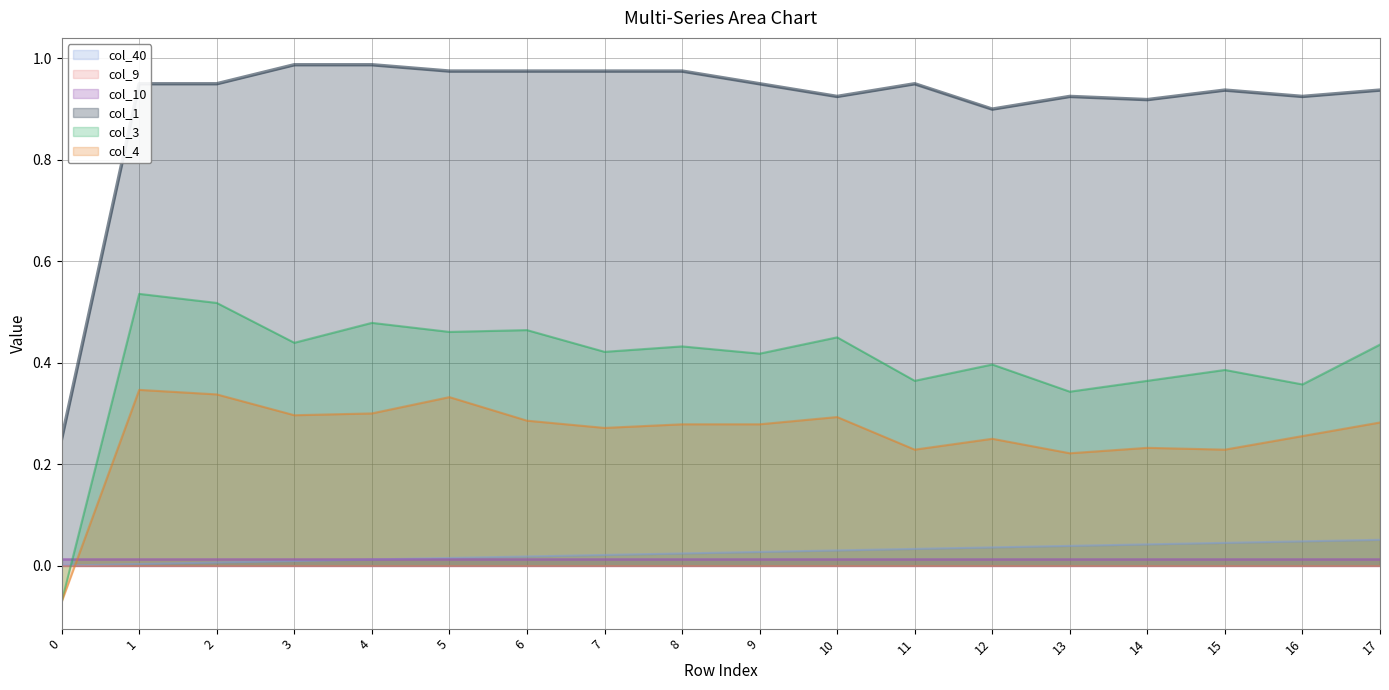

Which series has the largest total across all categories?

col_1